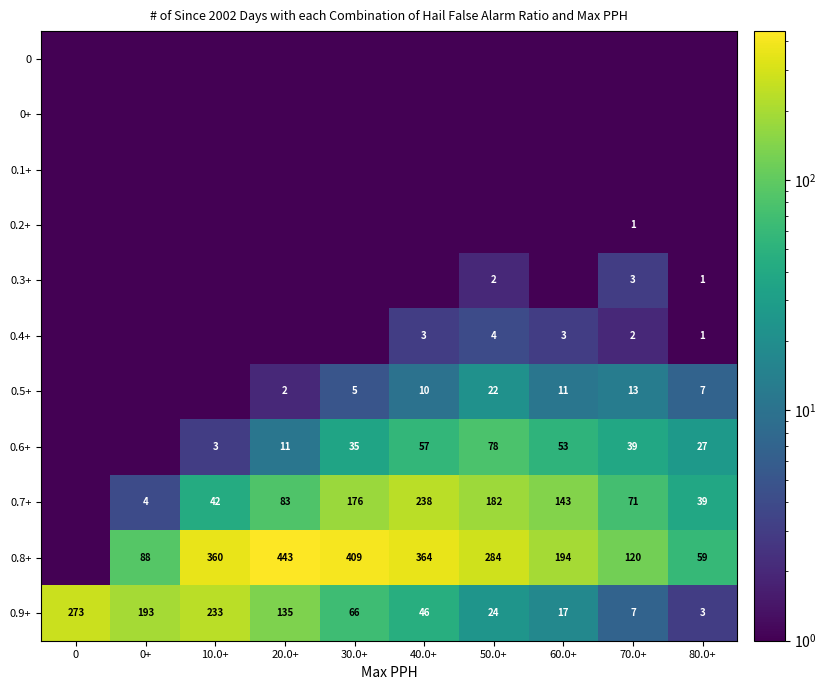

How many data points does each series have?

10